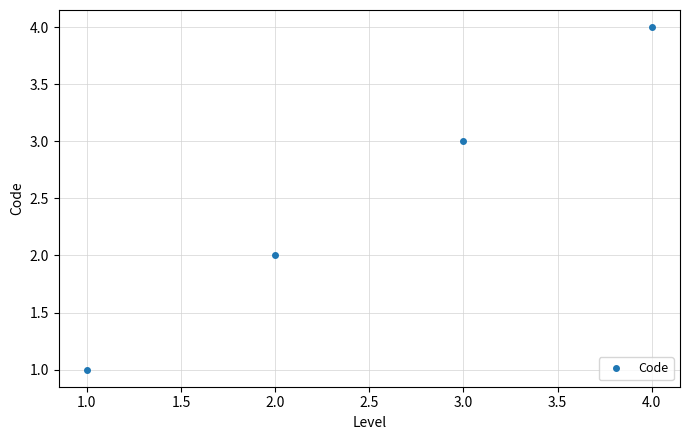

True or false: the data has more than 2 interior local peaks.

False